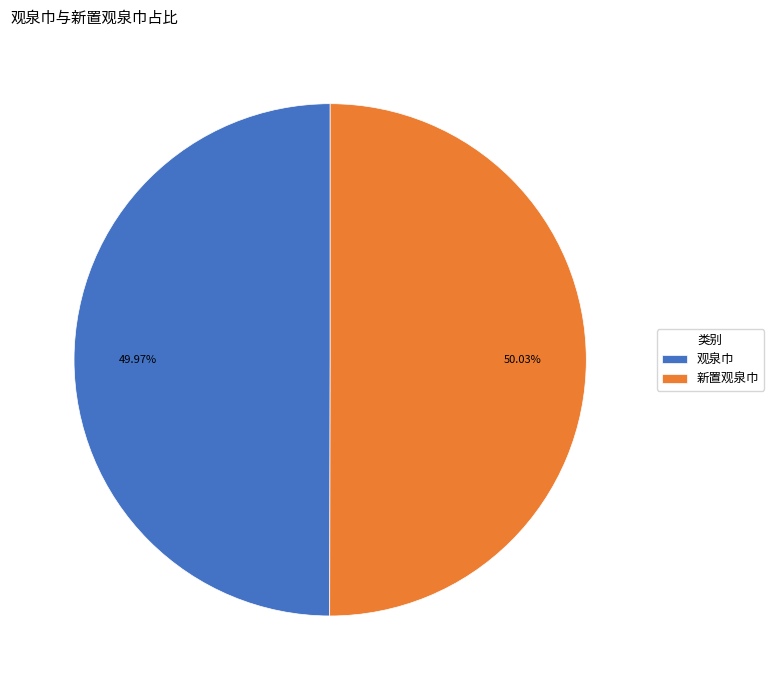

Combined, do 新置观泉巾 and 观泉巾 account for over 50%?

Yes